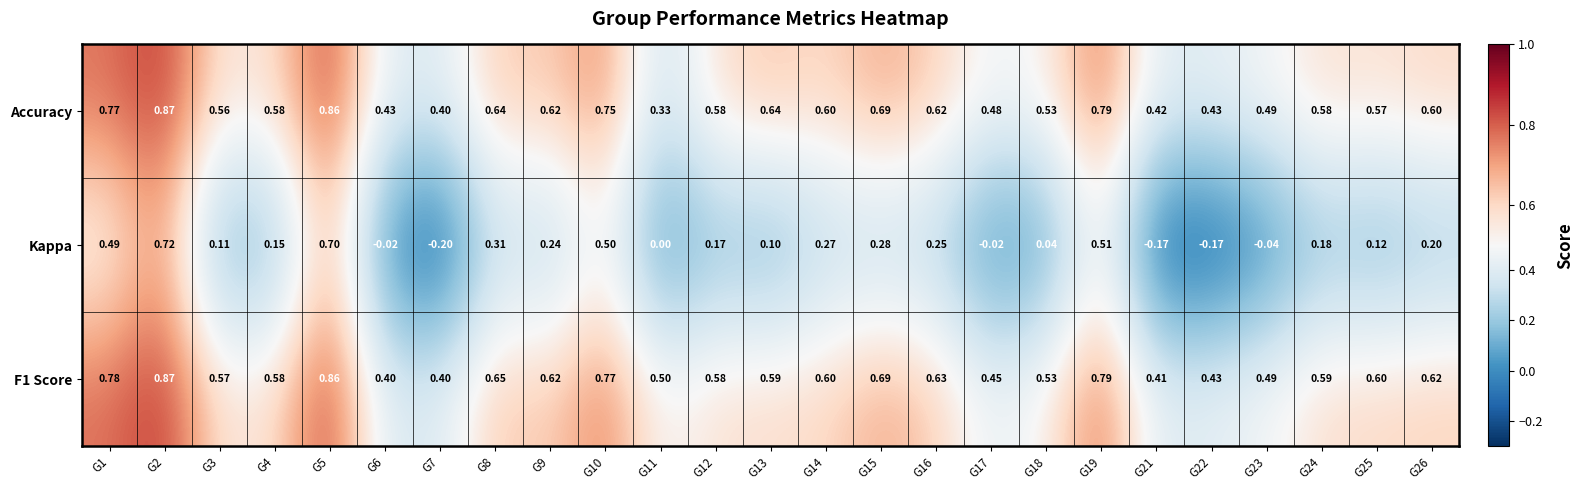

Which series changed the most between G5 and G22?

Kappa